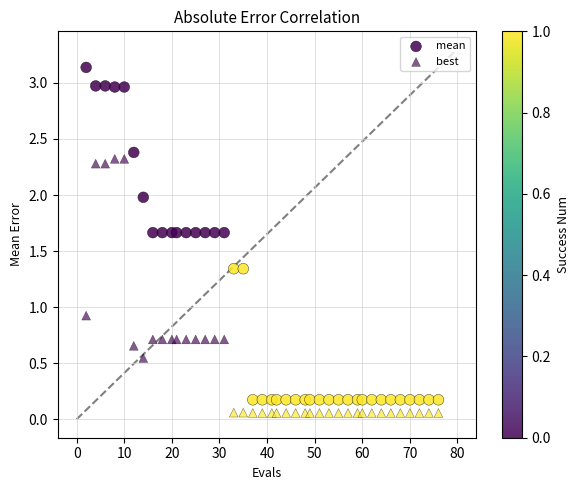

How many points are shown in the scatter plot?

80